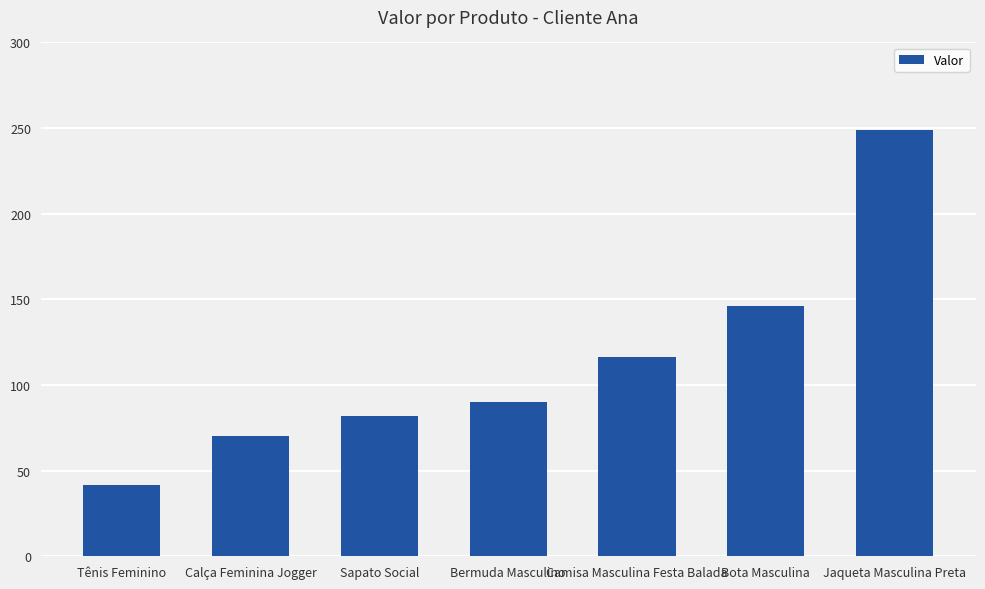

Which category has the lowest value across all series?

Tênis Feminino